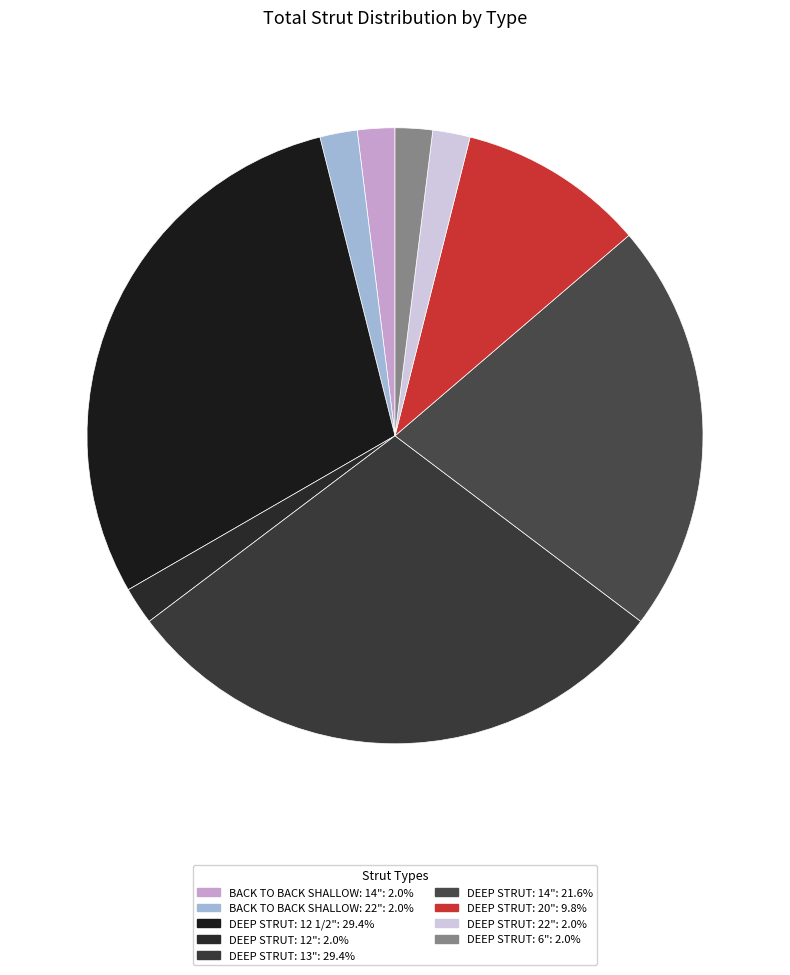

What percentage is the DEEP STRUT: 22" slice, to the nearest percent?

2%